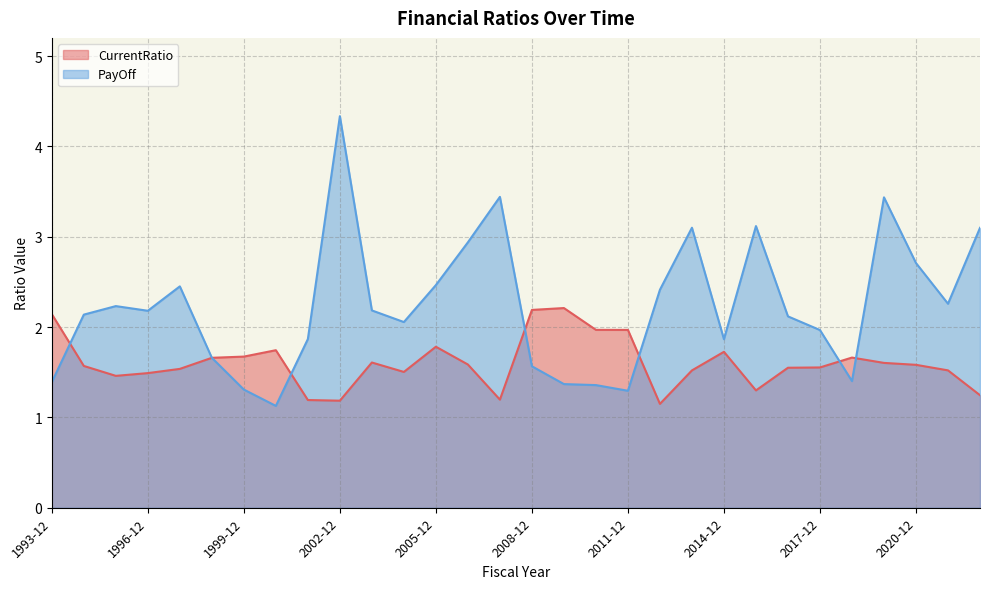

What is the maximum value for PayOff?

4.3